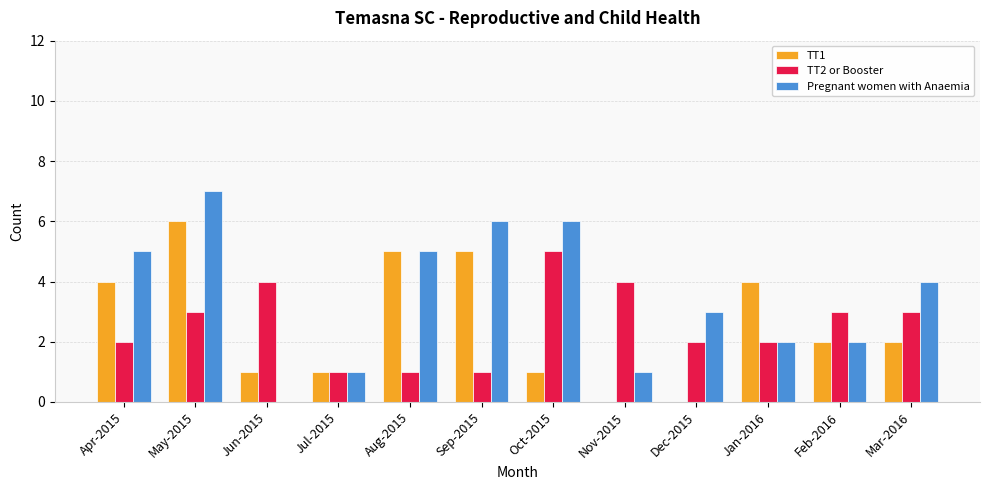

Count the TT2 or Booster values in the range 2 to 4.

8